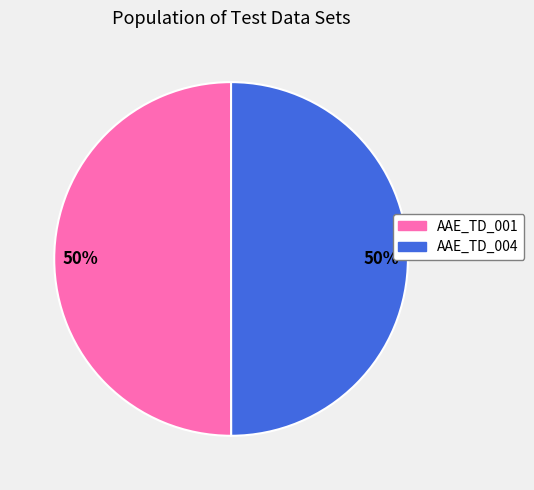

To the nearest percent, what percentage of the pie is AAE_TD_001?

50%